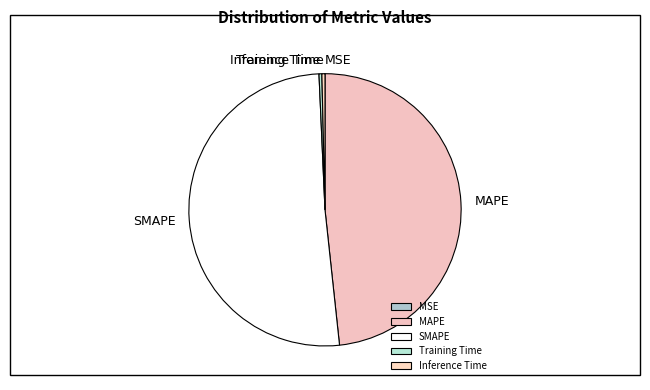

The Inference Time slice represents 0% of the pie. True or false?

True